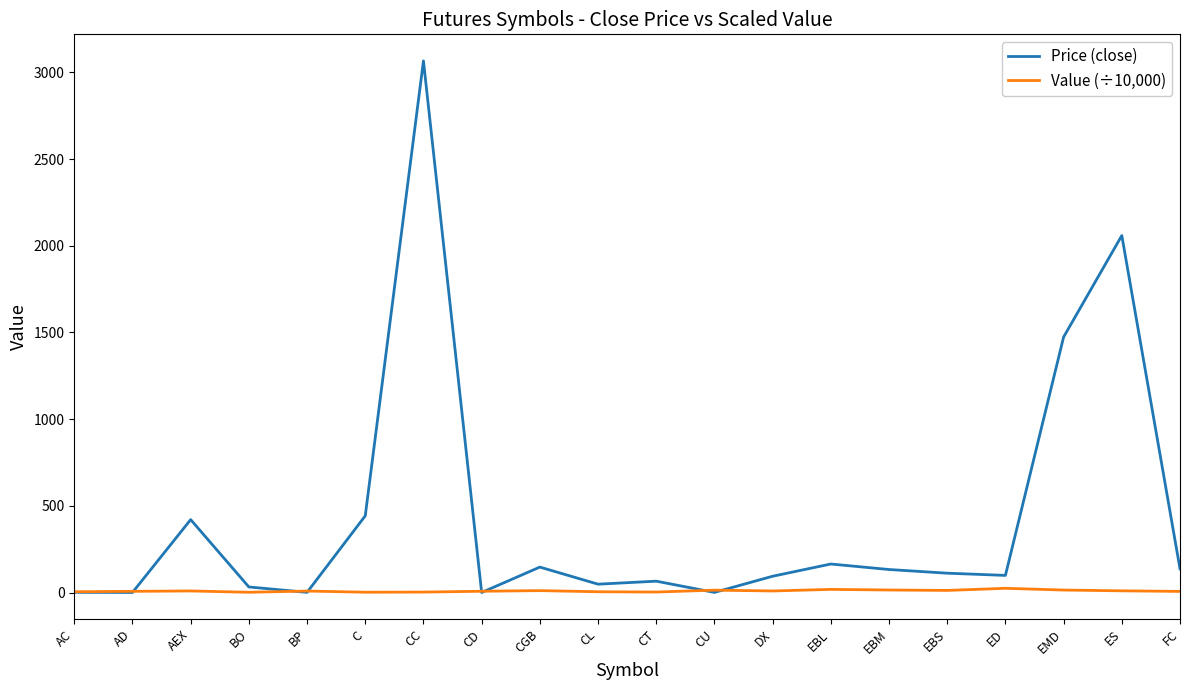

Is the value of Value (÷10,000) at CC greater than the value of Price (close) at EBL?

No